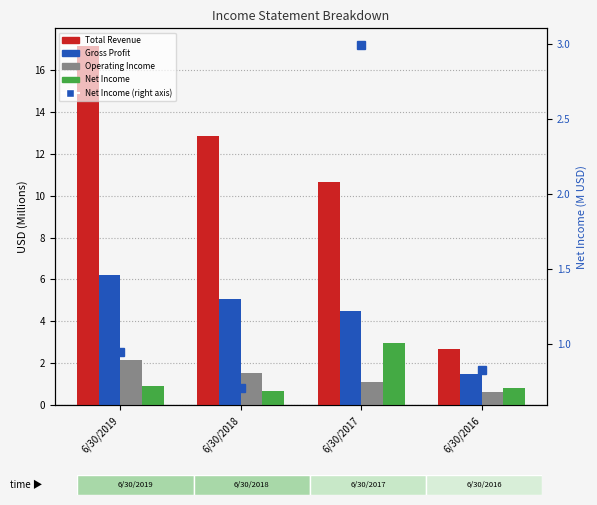

The value of Total Revenue at 6/30/2016 is 0.8. True or false?

False